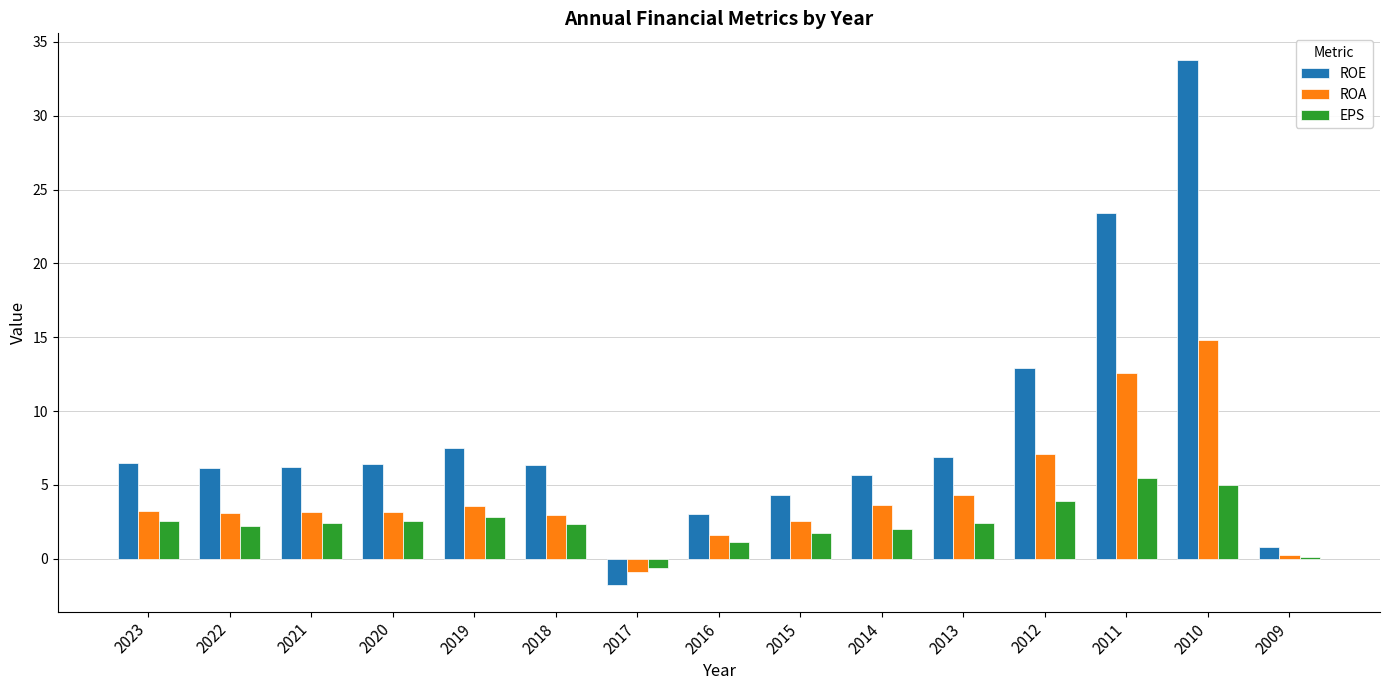

What value does the ROA series have at 2019?

3.5